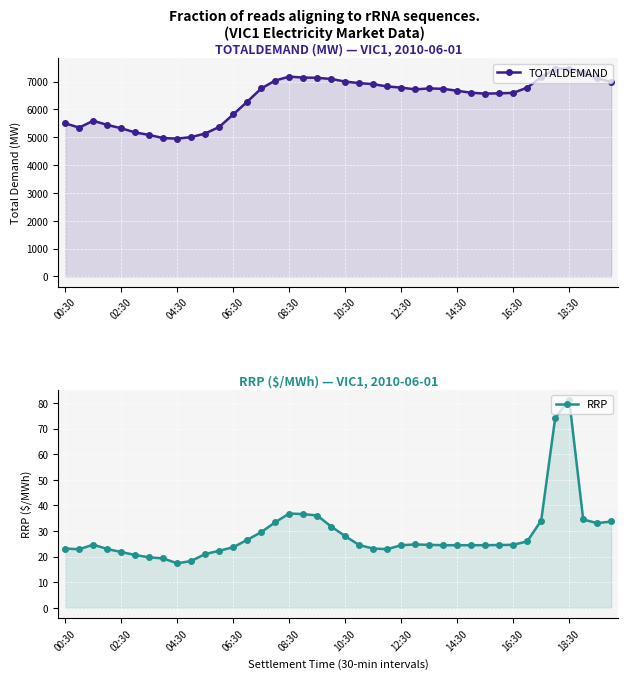

At 39, list the series in order from smallest to largest.

RRP, TOTALDEMAND